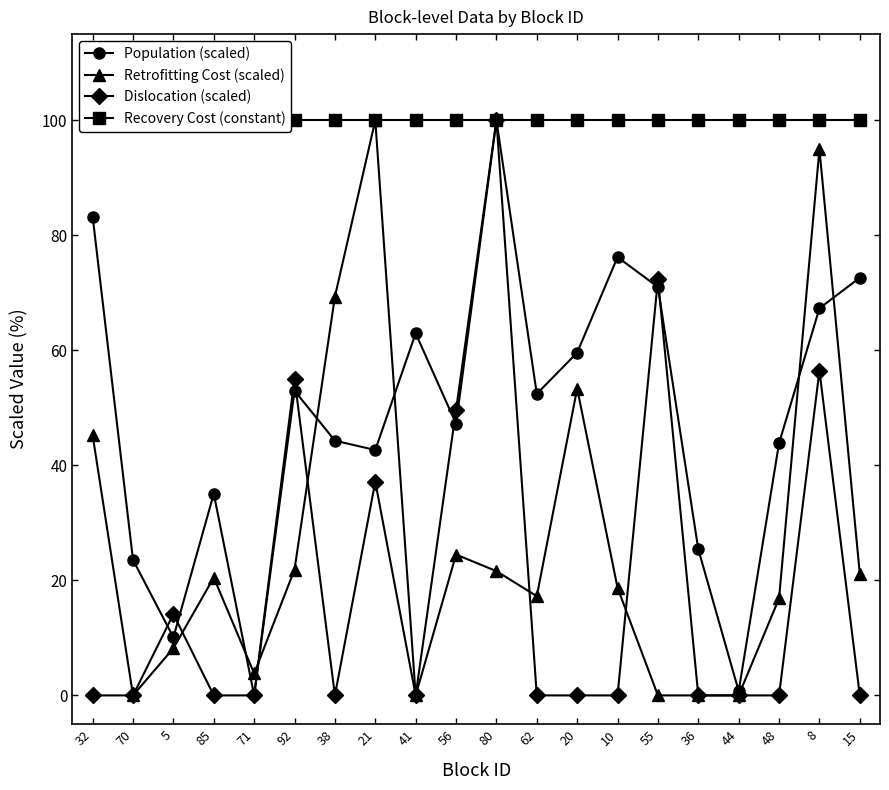

True or false: Recovery Cost (constant) and Retrofitting Cost (scaled) intersect in this chart.

False